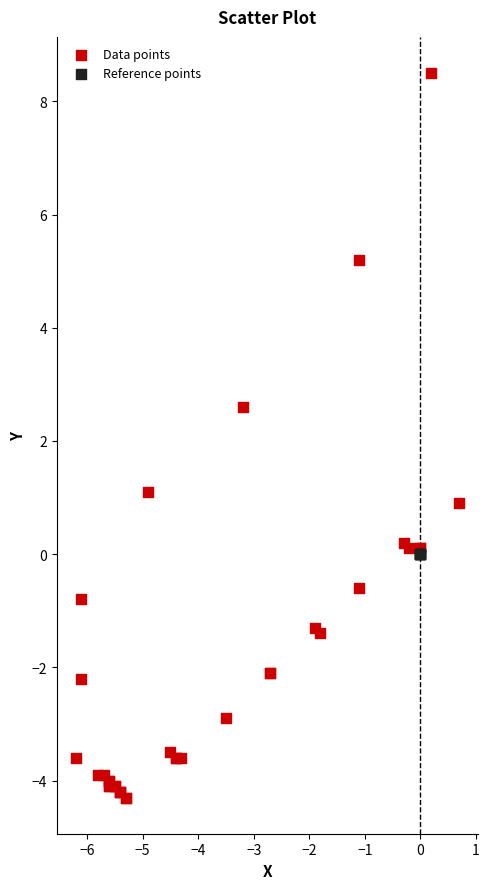

Which series contains the highest Y value?

Data points